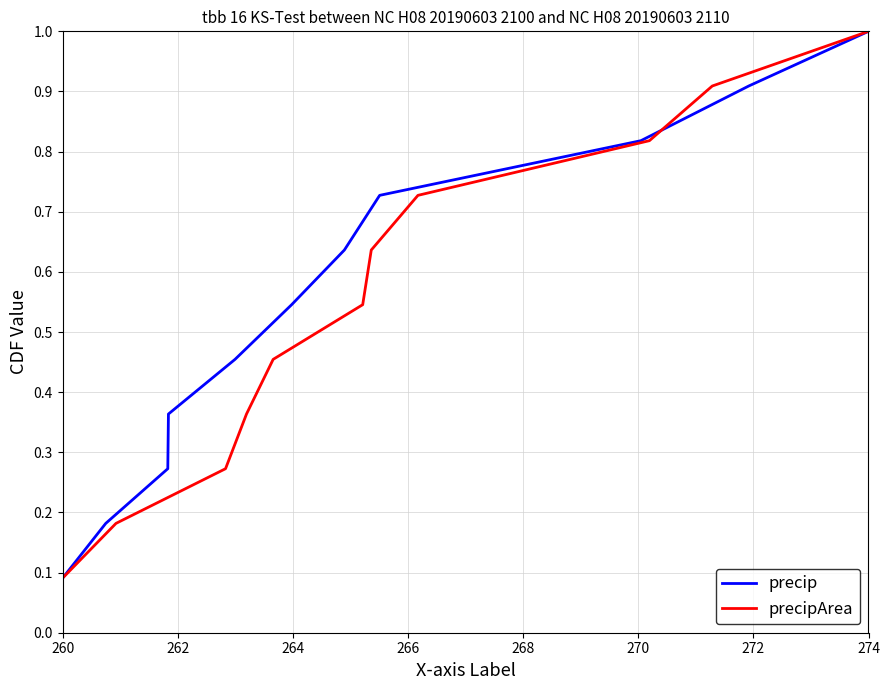

Which category has the highest value in the precip series?

274